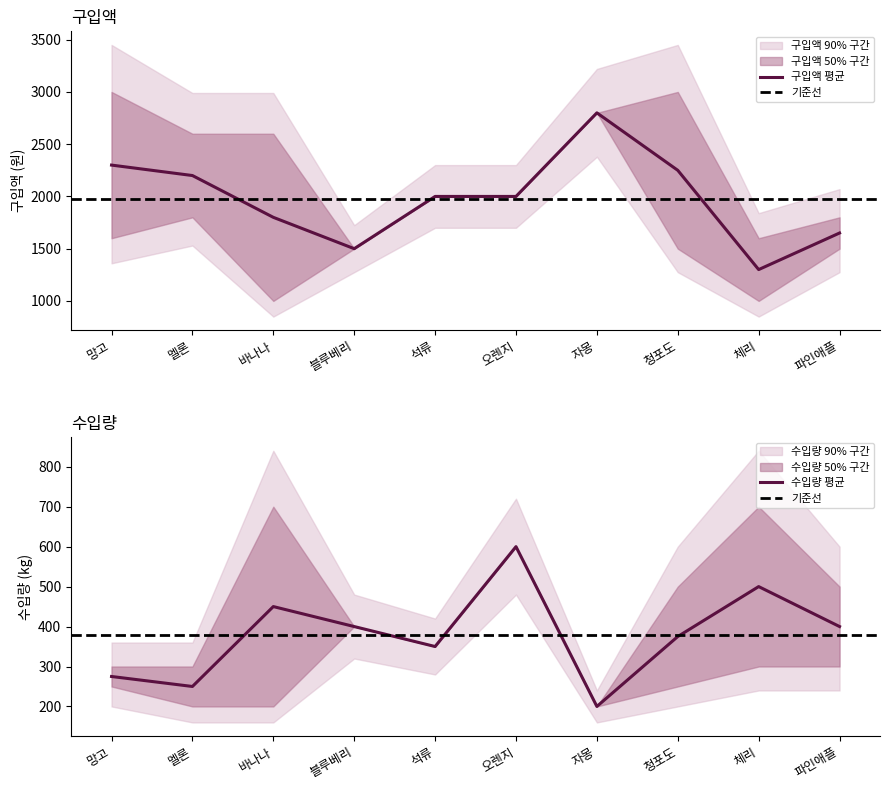

Which category has the lowest value in the 구입액 평균 series?

체리